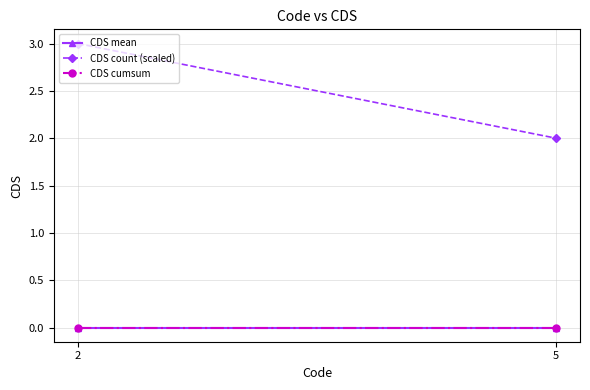

Which label corresponds to the largest value in the chart?

2